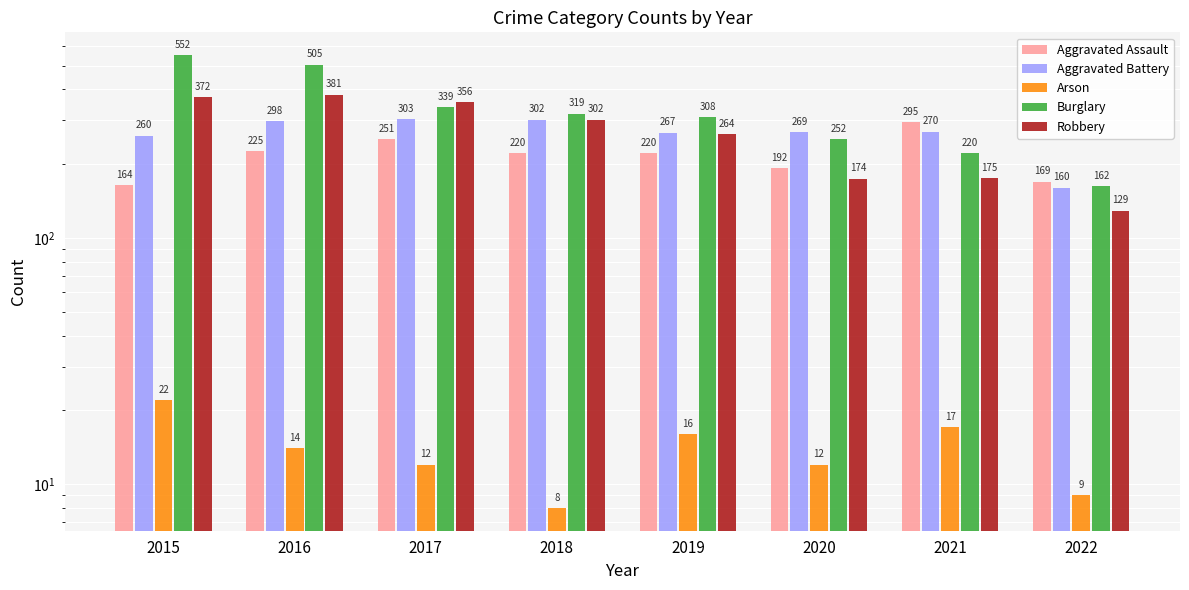

What is the difference between the highest and lowest values at 2020?

257